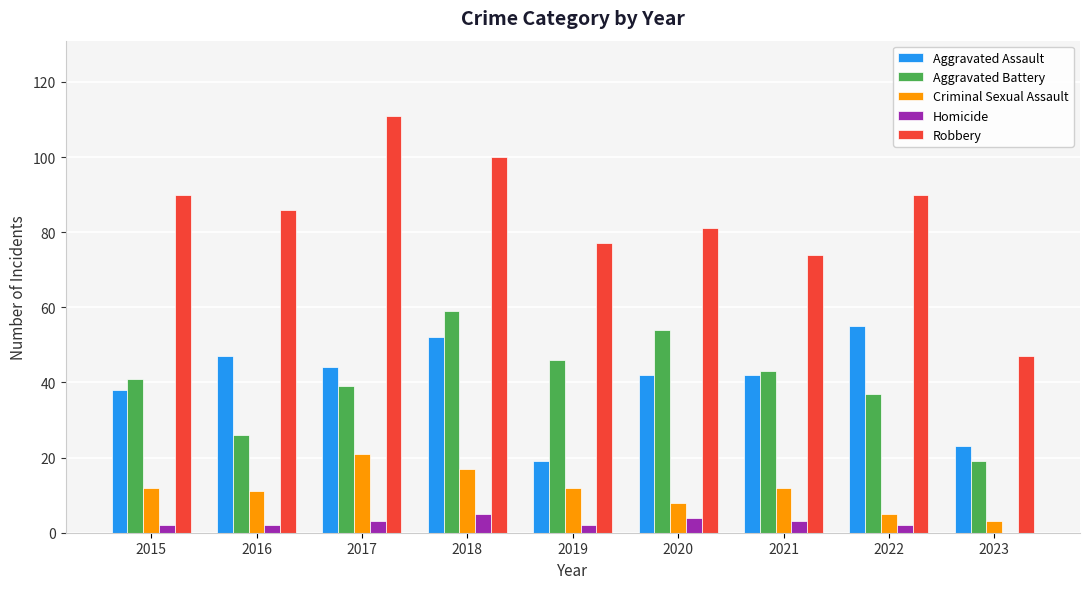

How many groups of bars are there?

9